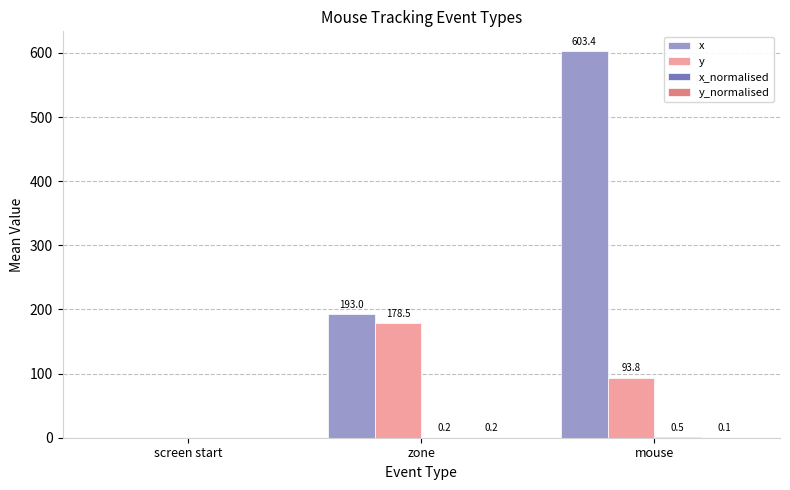

What is the greatest value displayed?

603.4